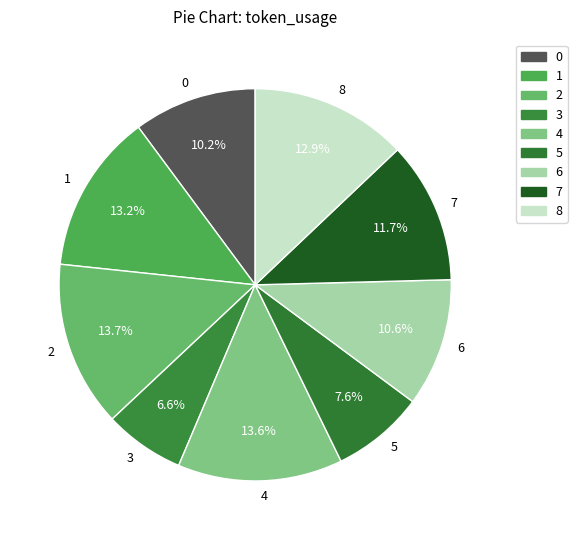

Count the number of slices in the pie.

9